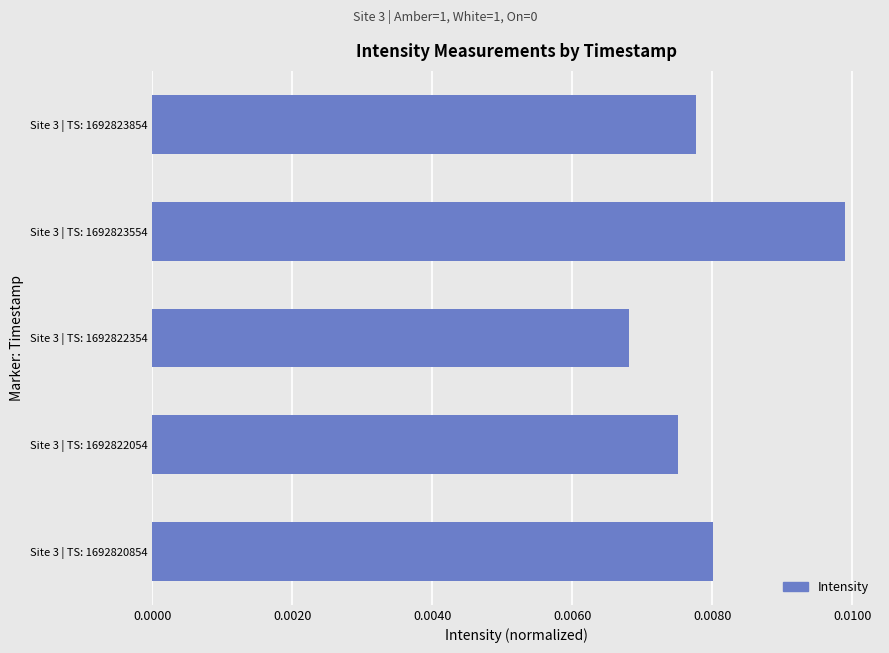

Does the chart contain stacked bars?

No